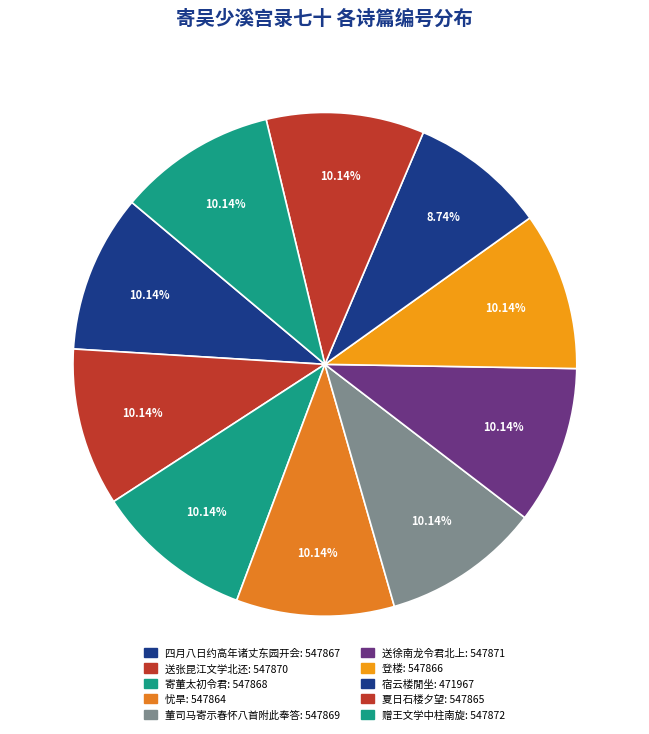

How many slices are in this pie chart?

10